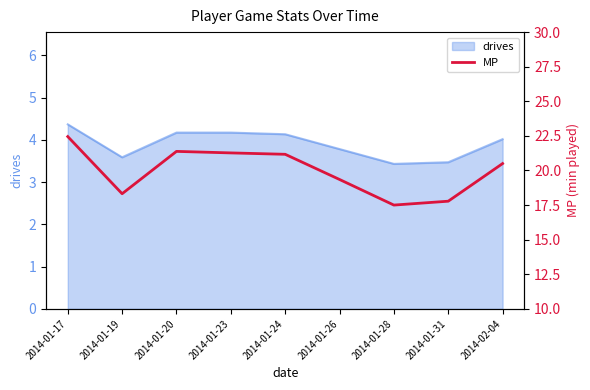

What value does the data have at 2014-01-26?

19.4